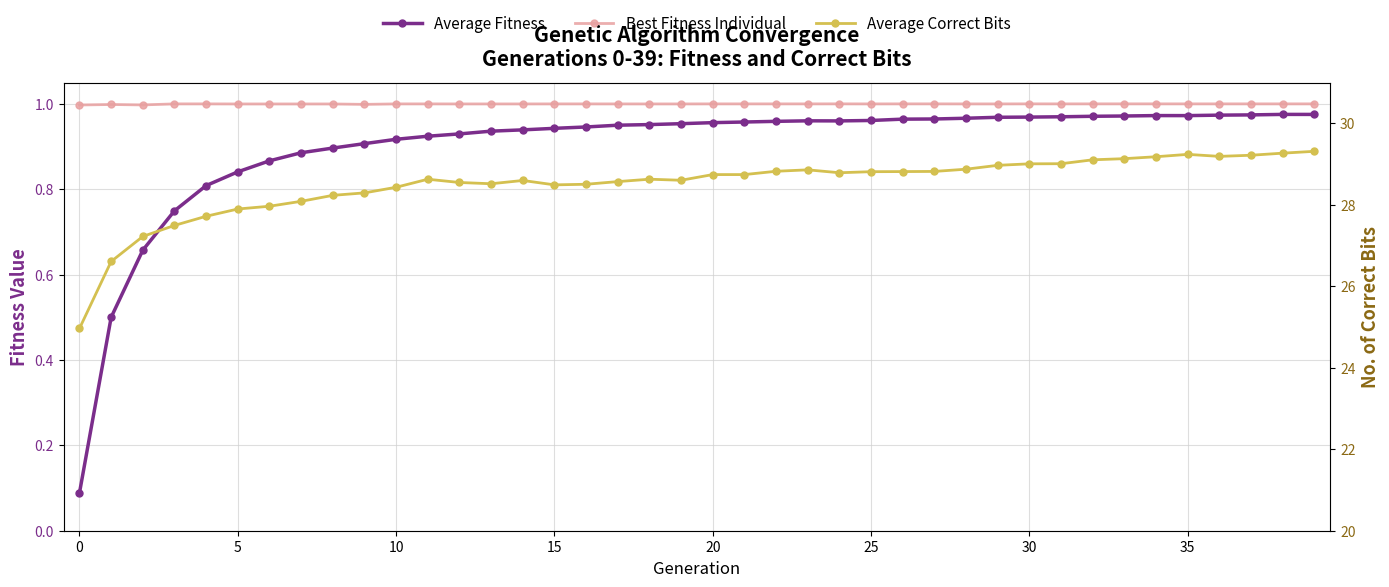

What is the highest value of the Best Fitness Individual series?

1.0